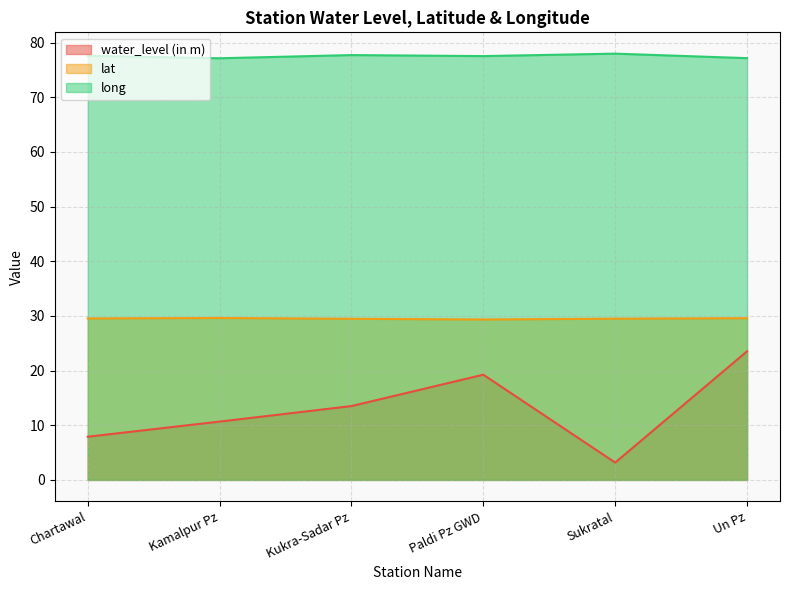

Rank the series by their average value, from lowest to highest.

water_level (in m), lat, long